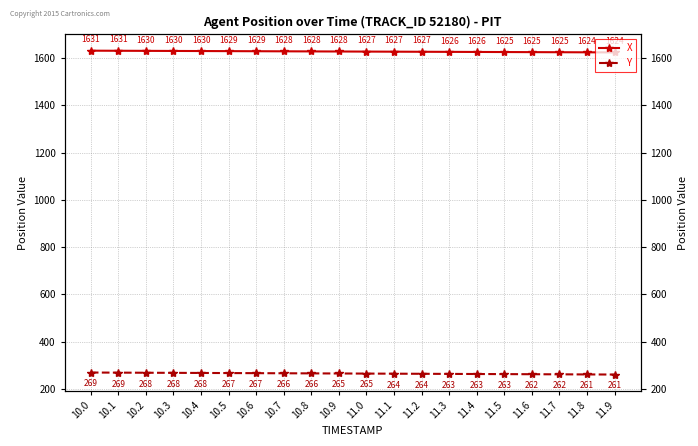

What is the difference between the second highest and minimum values in the X series?

6.9